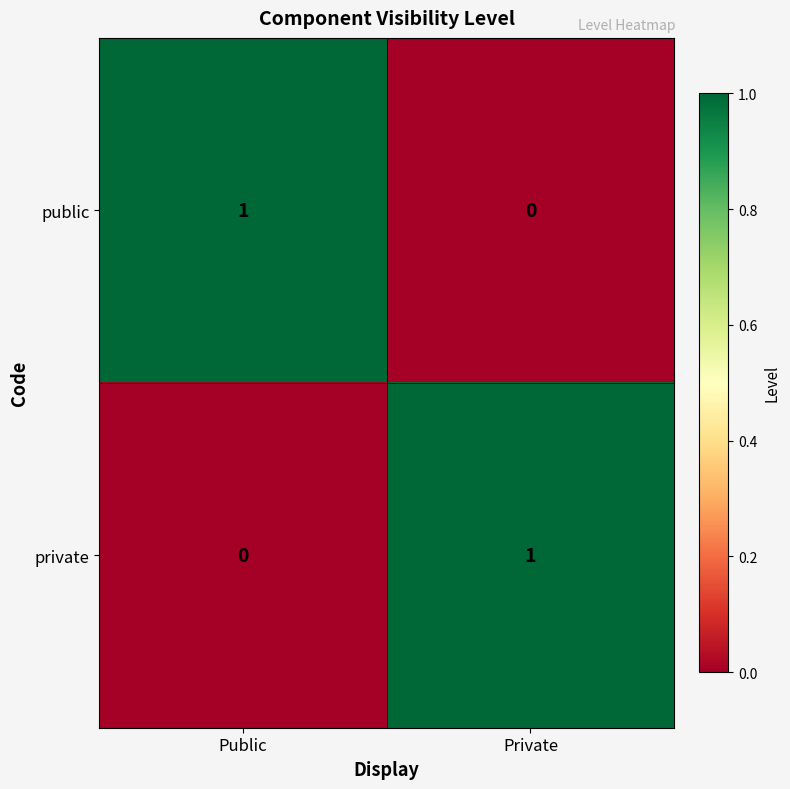

Reading left to right, transcribe all the data shown in this chart.

public: 1	0
private: 0	1